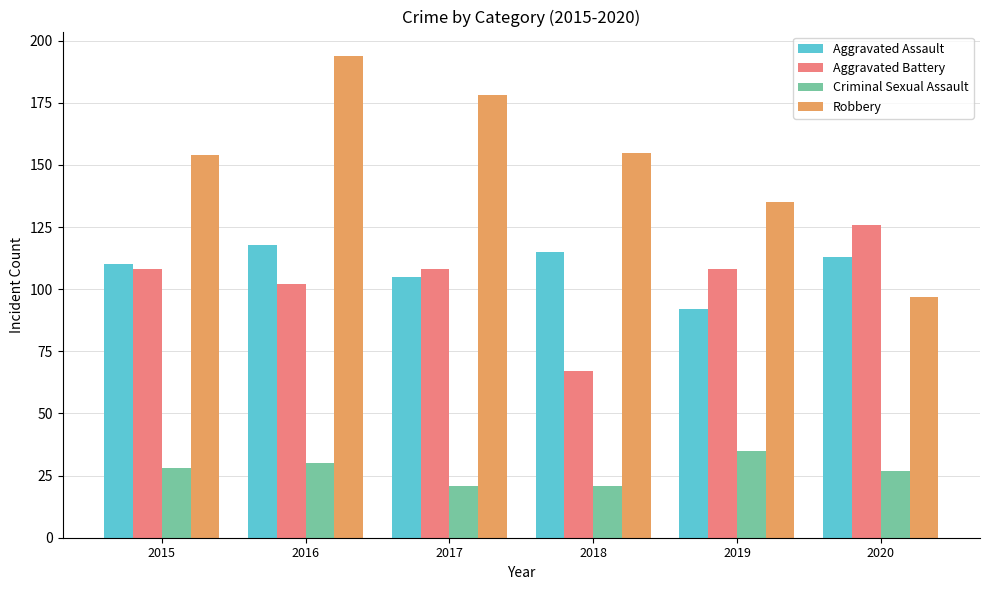

True or false: Robbery has a value of 233 at 2015.

False